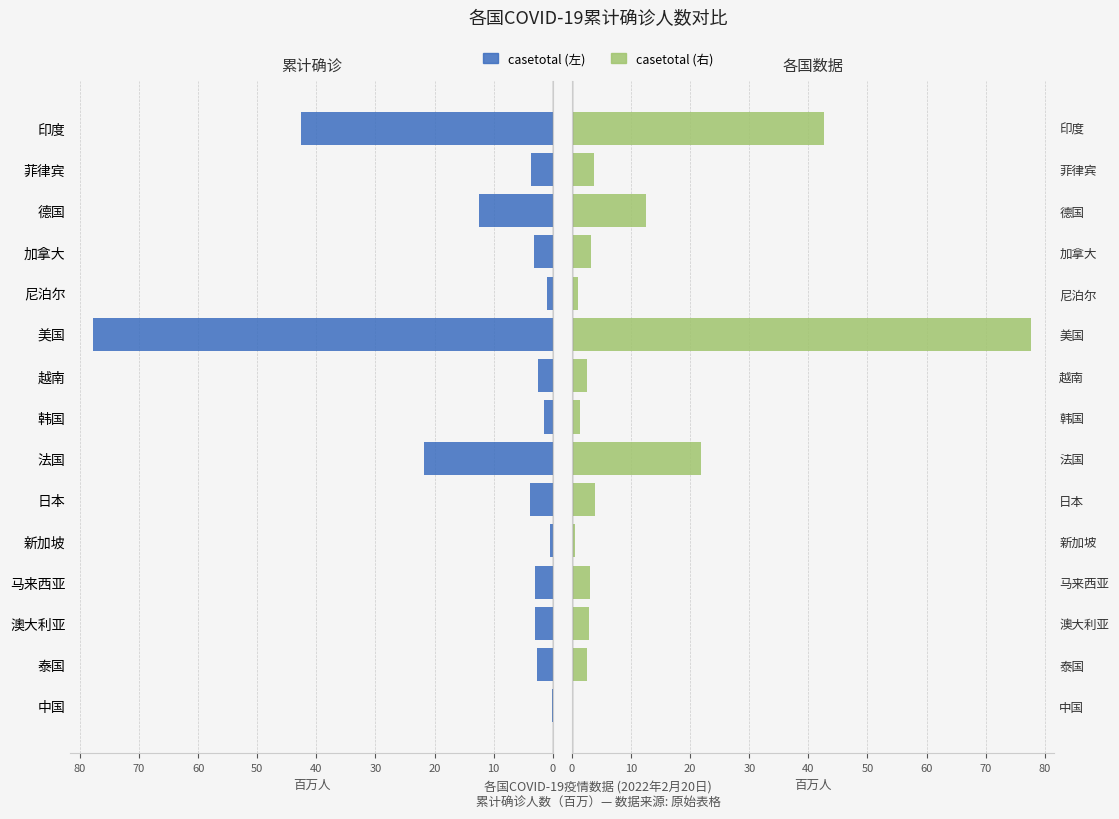

Between 美国 and 印度, which series saw the biggest shift?

casetotal